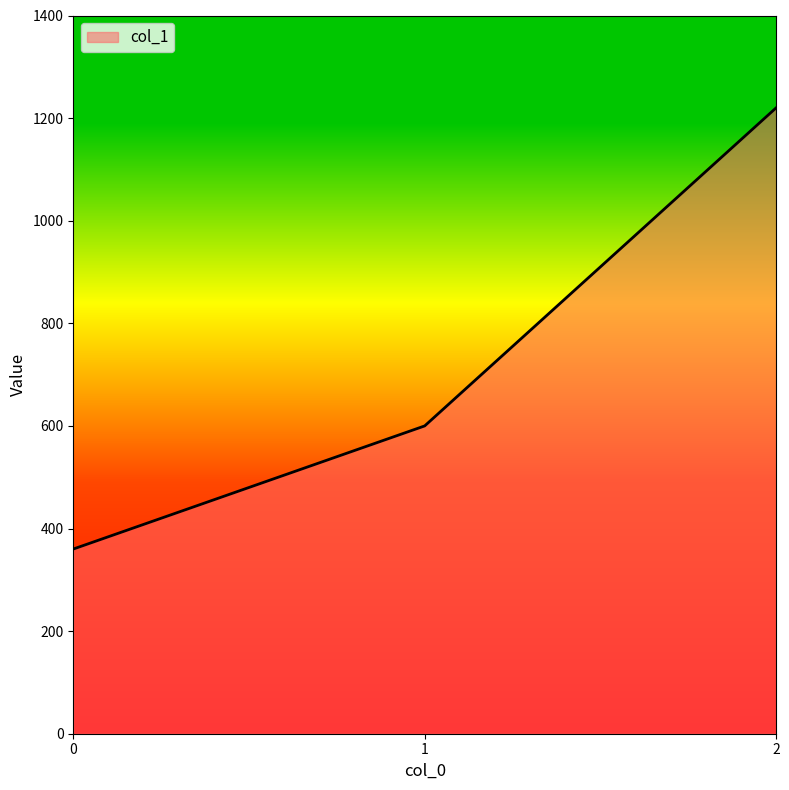

At which label is the value closest to 790?

1